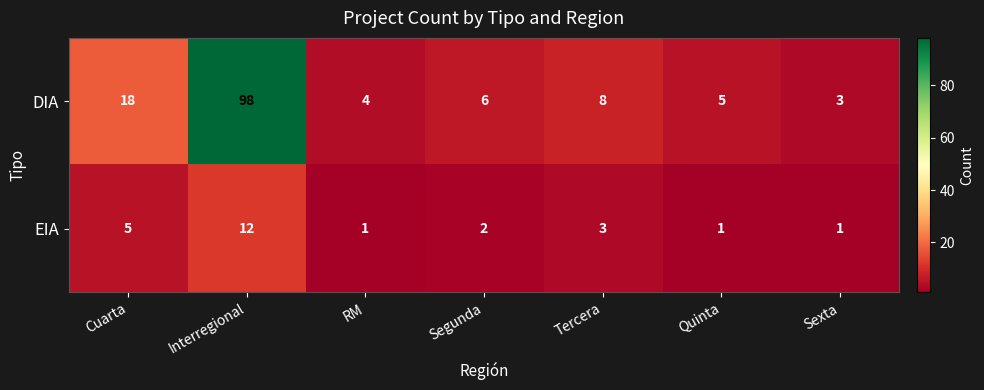

What is the total value across all series at Segunda?

8